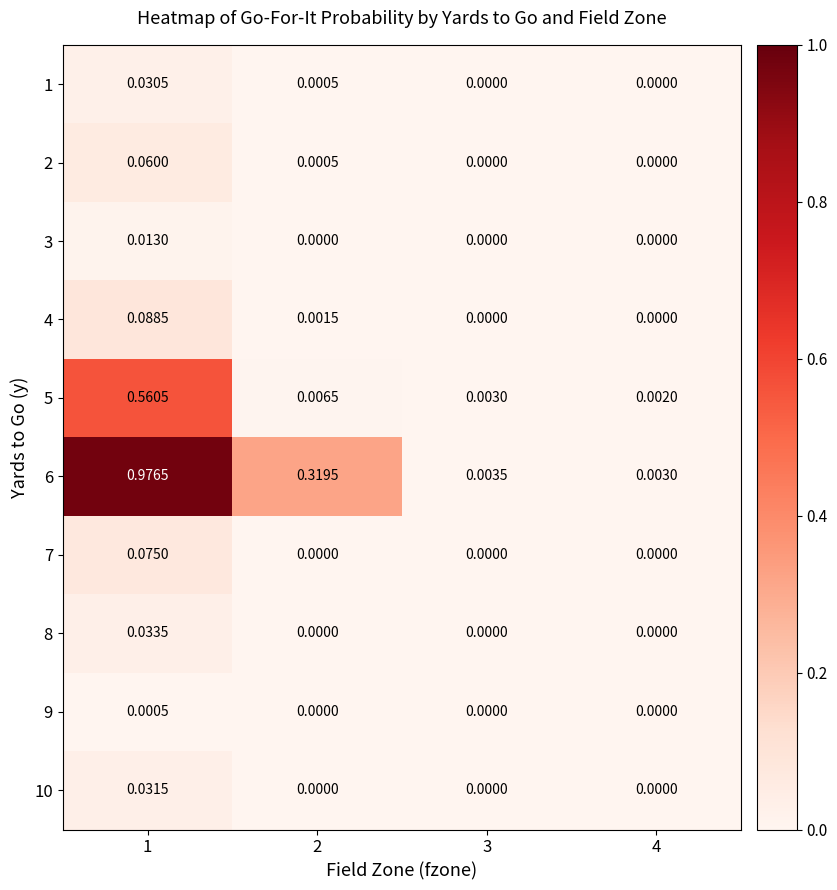

How many values in 7 are above zero?

1